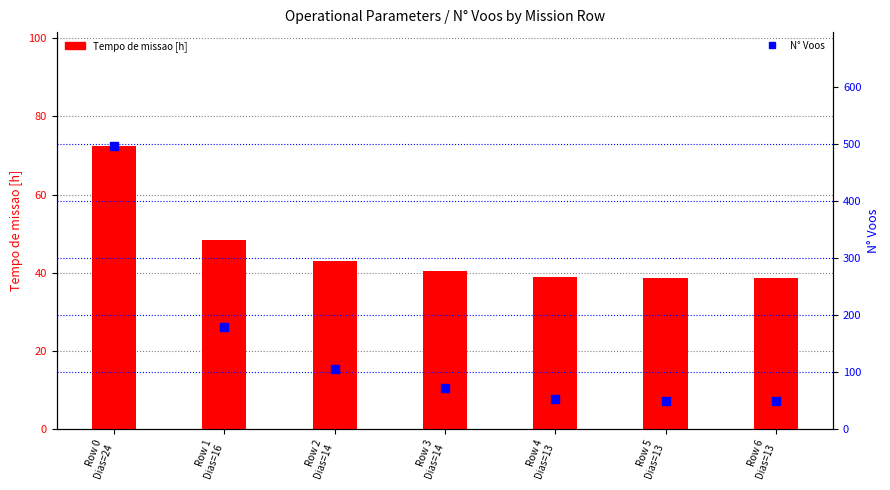

Which series contains the lowest Y value?

Tempo de missao [h]